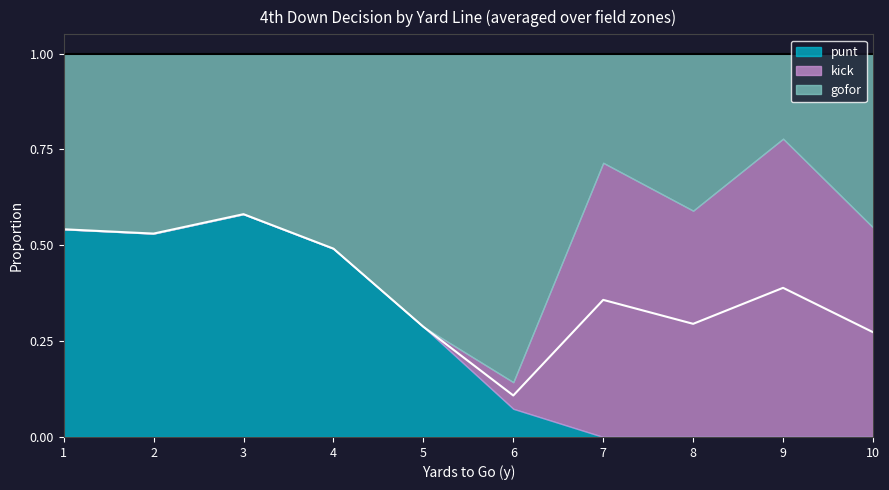

True or false: punt and kick cross at least once.

True